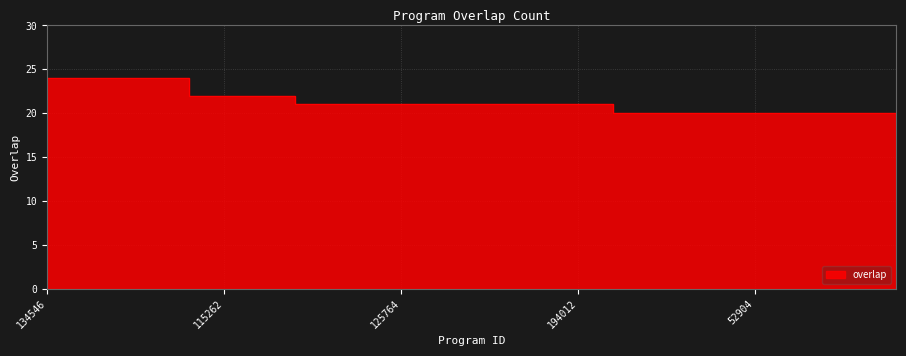

What is the sum of the values at 27984 and 178238?

41